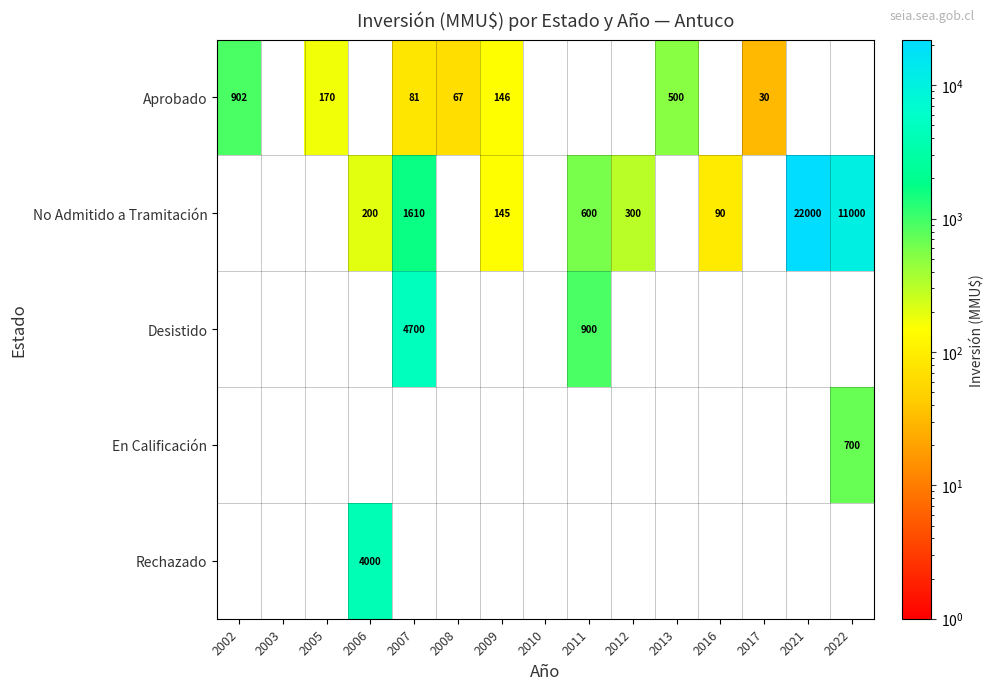

Which category has the highest value across all series?

2021